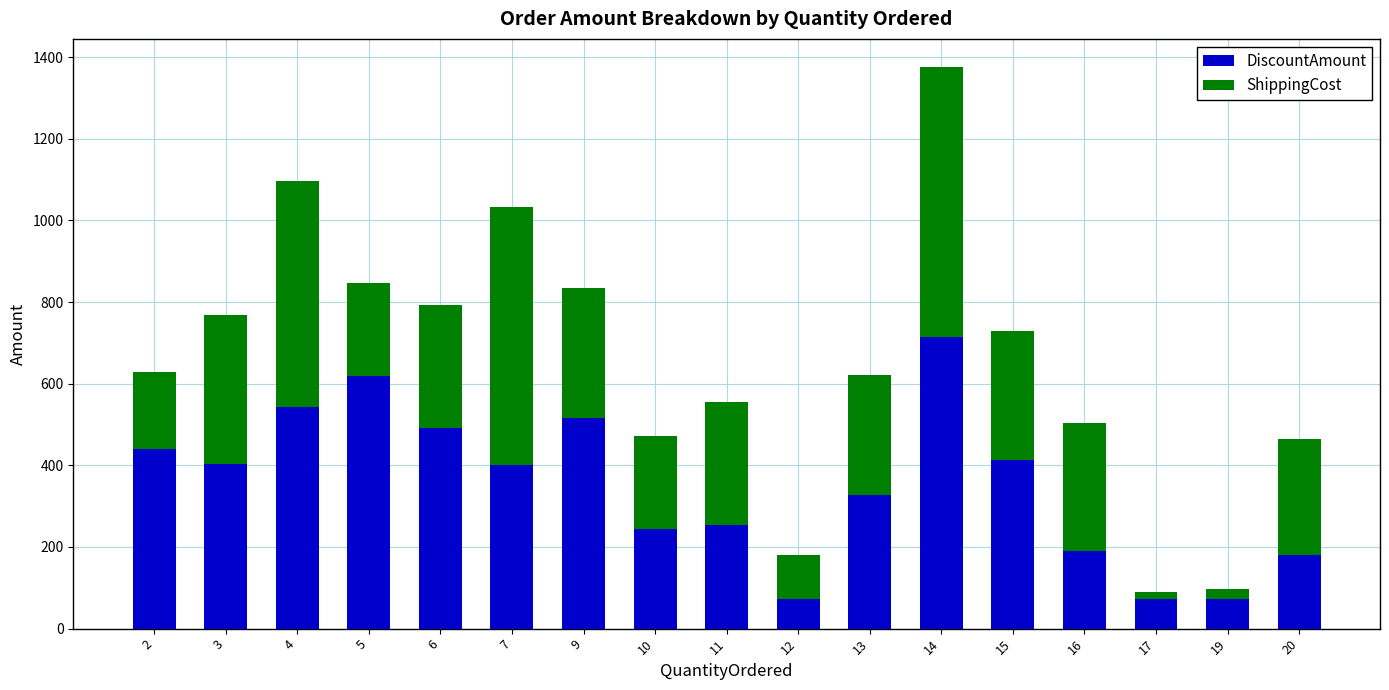

What are all the series names shown in the legend?

DiscountAmount, ShippingCost